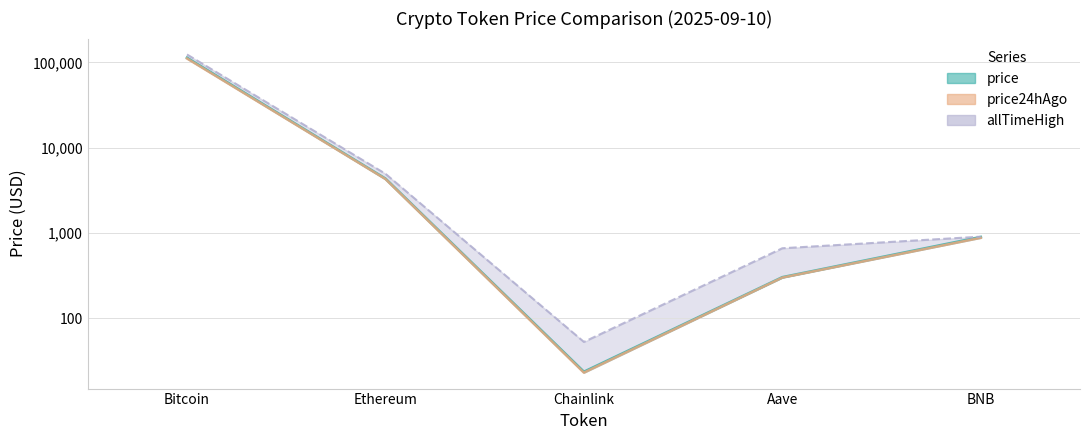

Which category has the highest value across all series?

Bitcoin